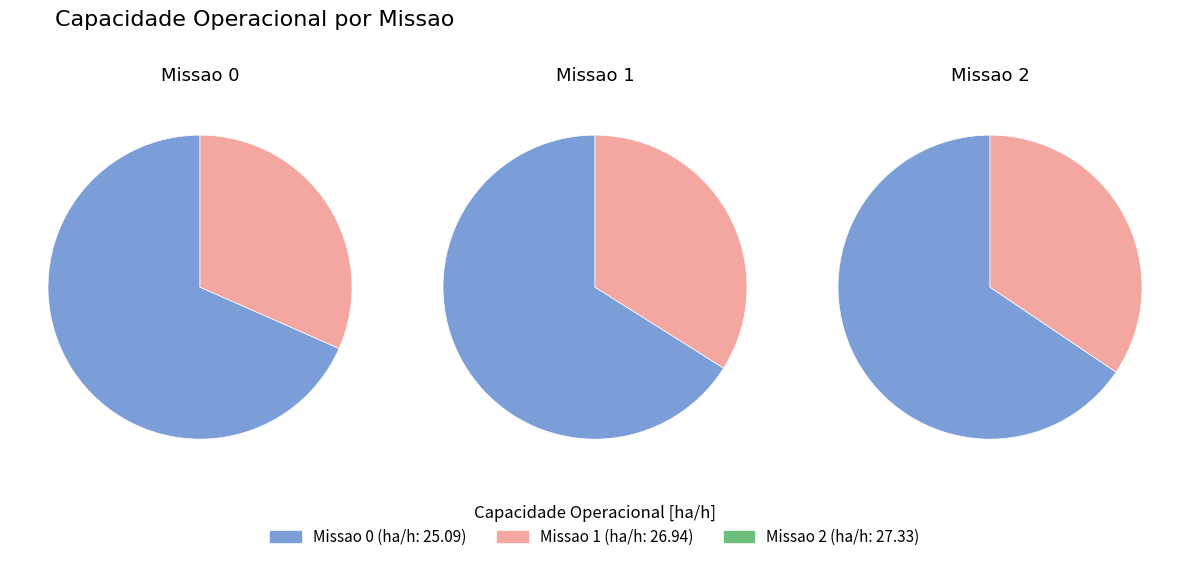

Approximately how many times larger is the value at 0 compared to 2?

0.9